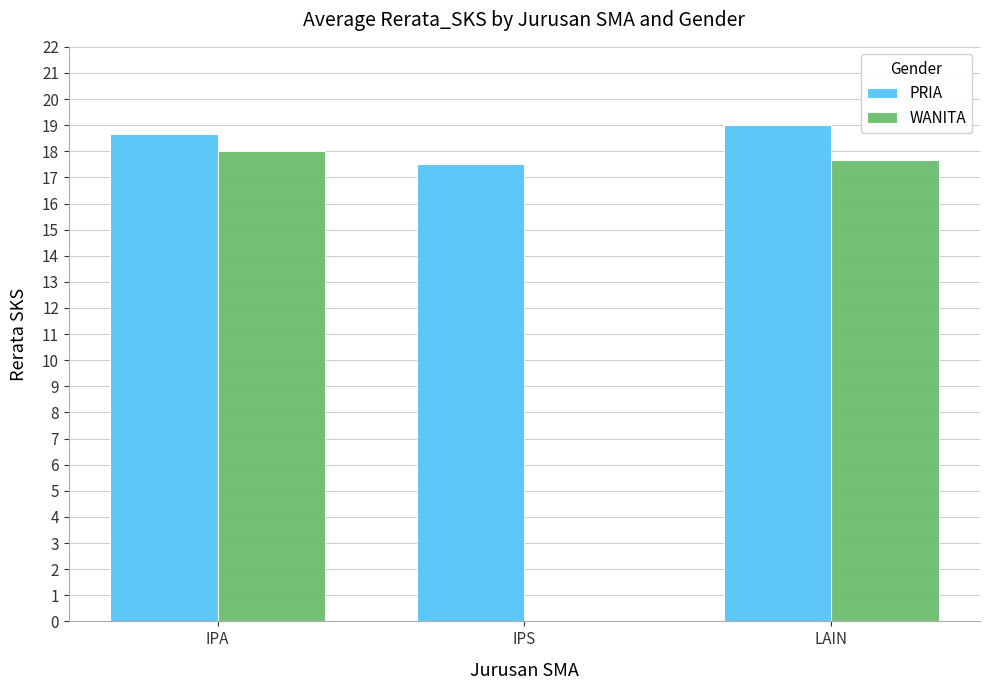

Reading left to right, list all the values displayed in this chart.

PRIA: IPA=18.7	IPS=17.5	LAIN=19.0
WANITA: IPA=18.0	IPS=0.0	LAIN=17.7